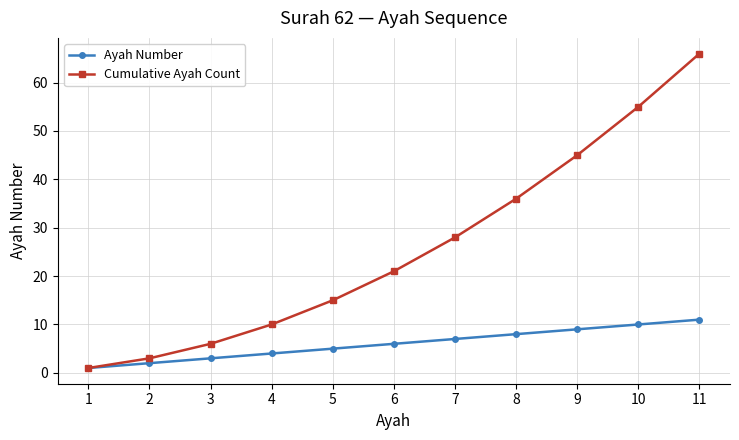

Does the chart display data point markers on the line(s)?

Yes